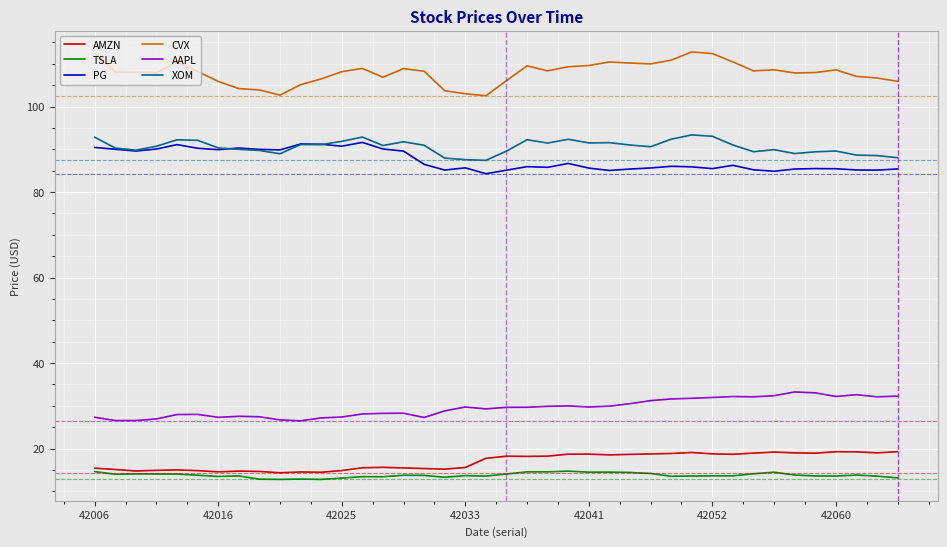

What is the minimum value shown in the chart?

12.8